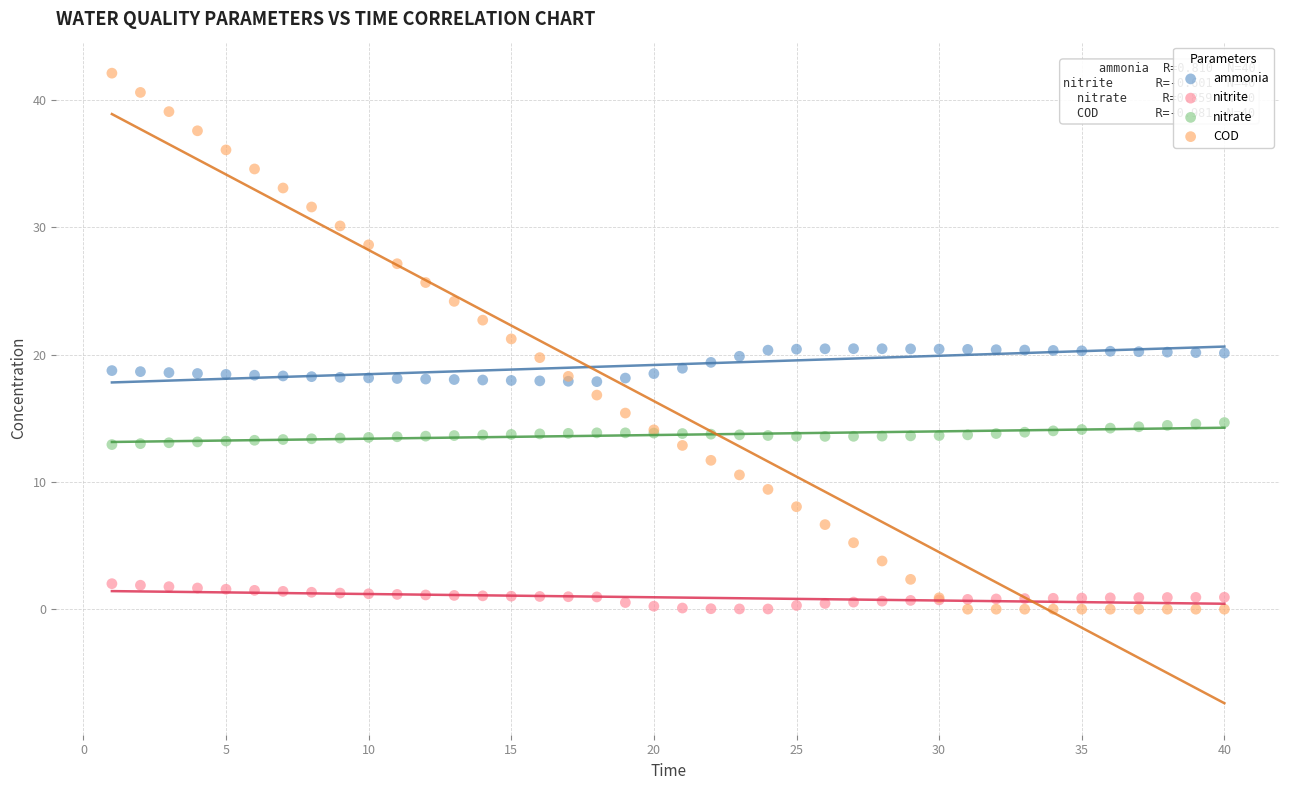

What is the X range (max minus min) for the scatter plot?

39.0